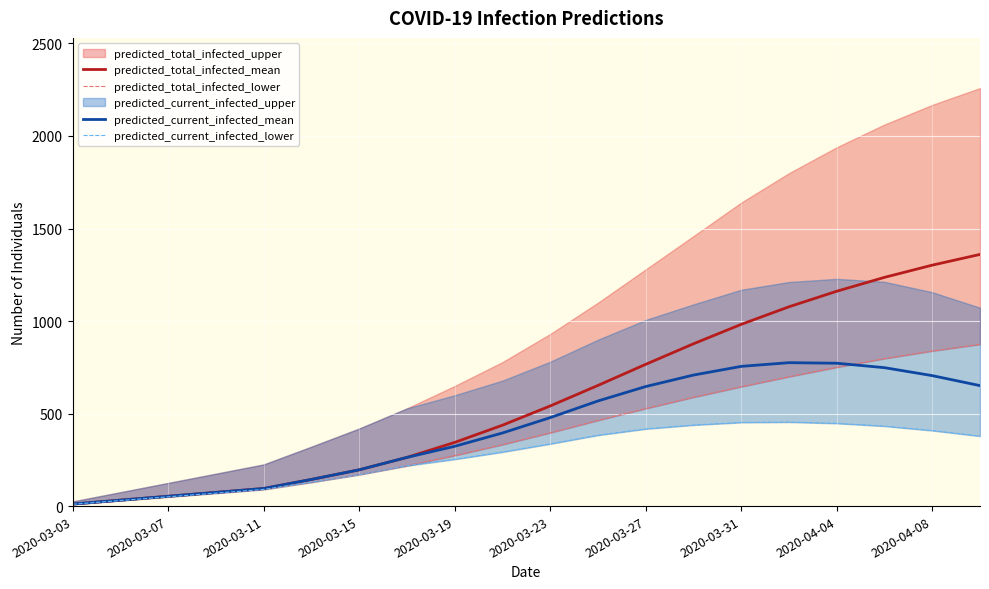

The predicted_total_infected_mean series shows 1716 at 17. True or false?

False